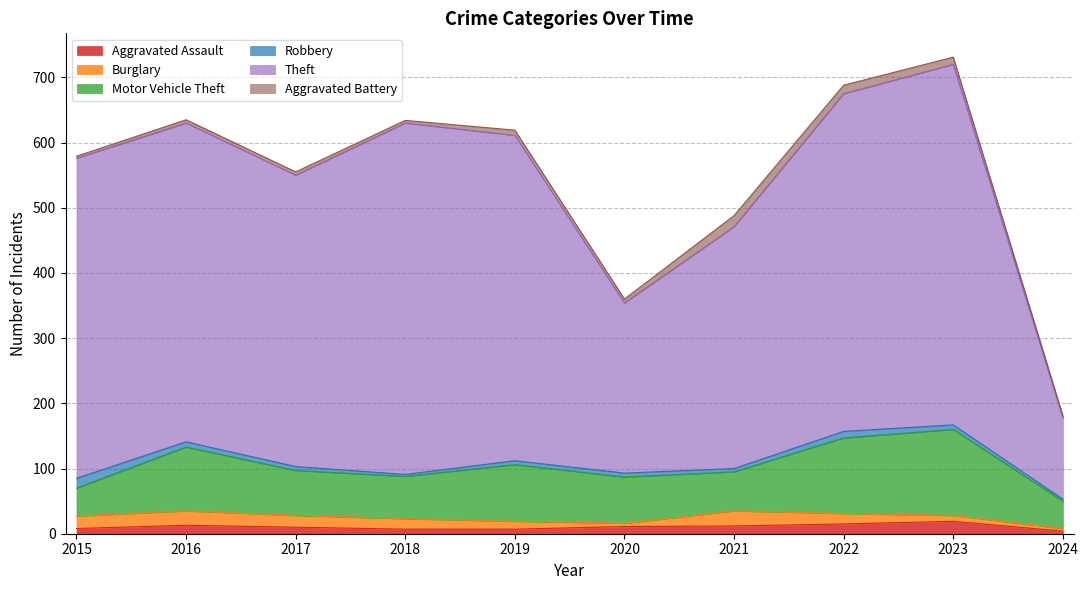

Count the number of data series in this chart.

6